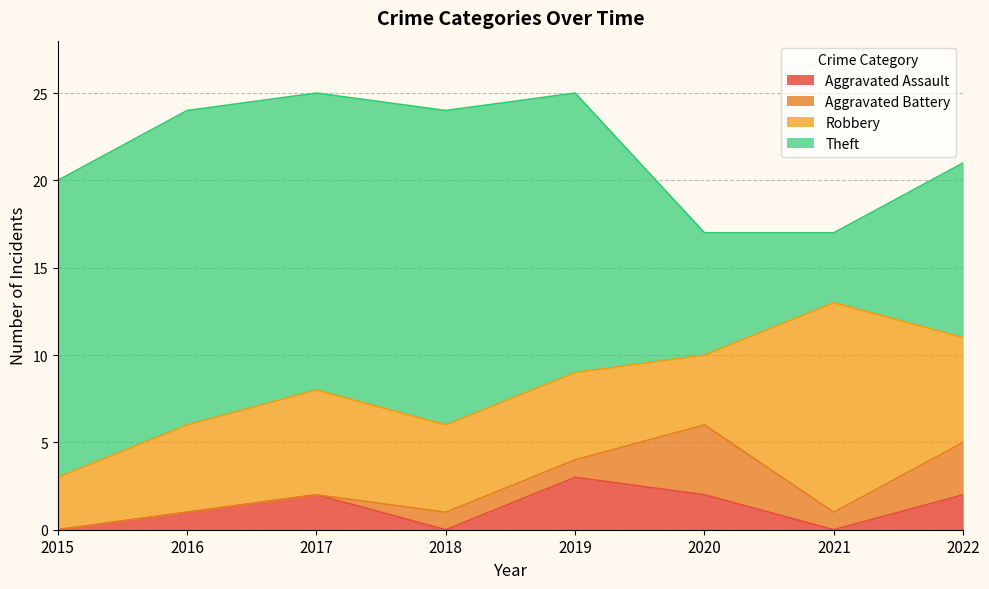

What is the difference between the maximum and second lowest values in the Robbery series?

8